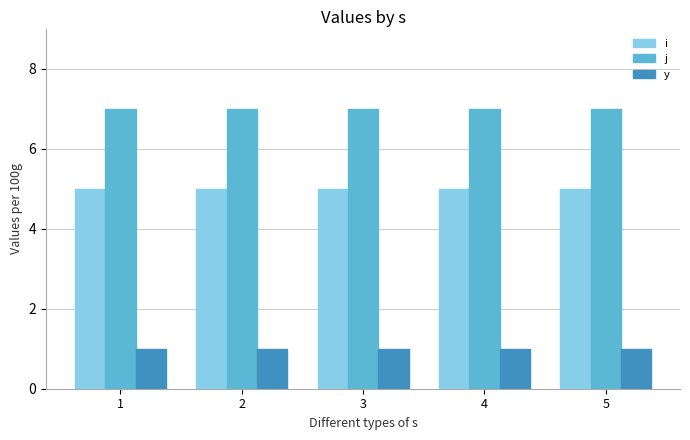

List the series in order of their peak value, highest first.

j, i, y